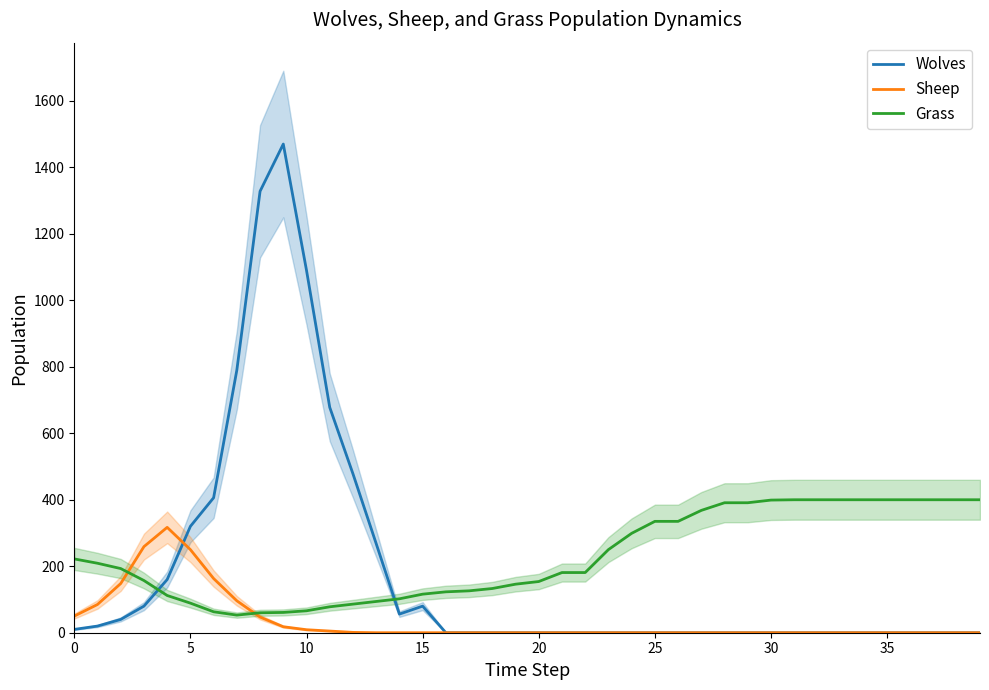

True or false: Wolves and Grass cross at least once.

True